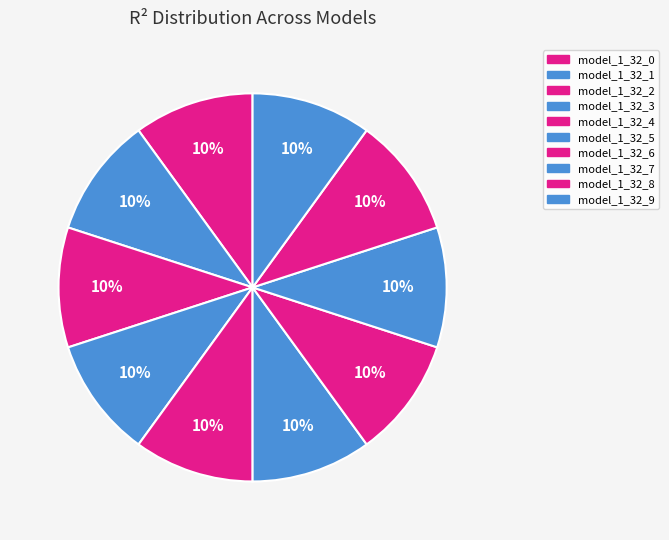

Does any single category account for the majority?

No